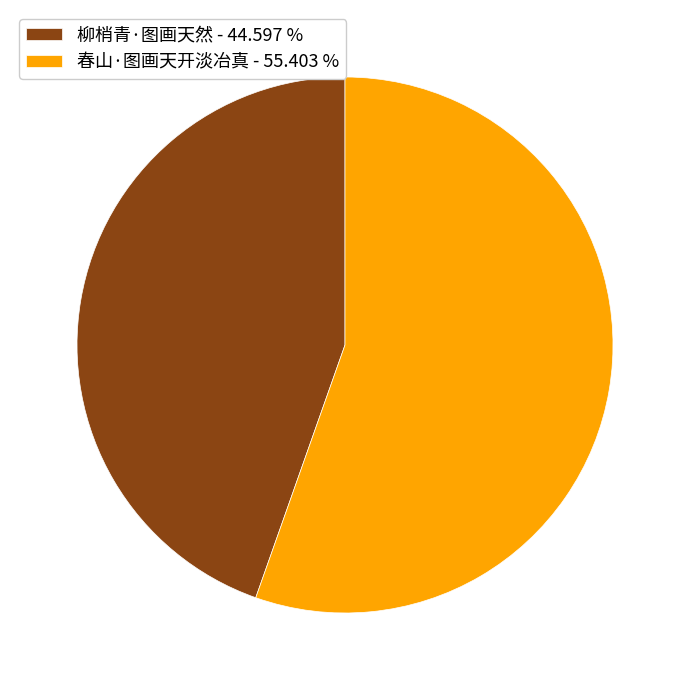

The 柳梢青·图画天然 slice represents 45% of the pie. True or false?

True